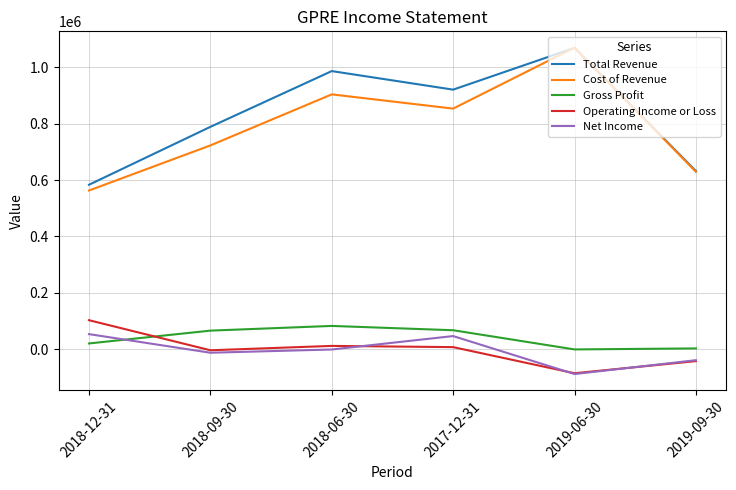

At which label is Total Revenue closest to 826350?

2018-09-30